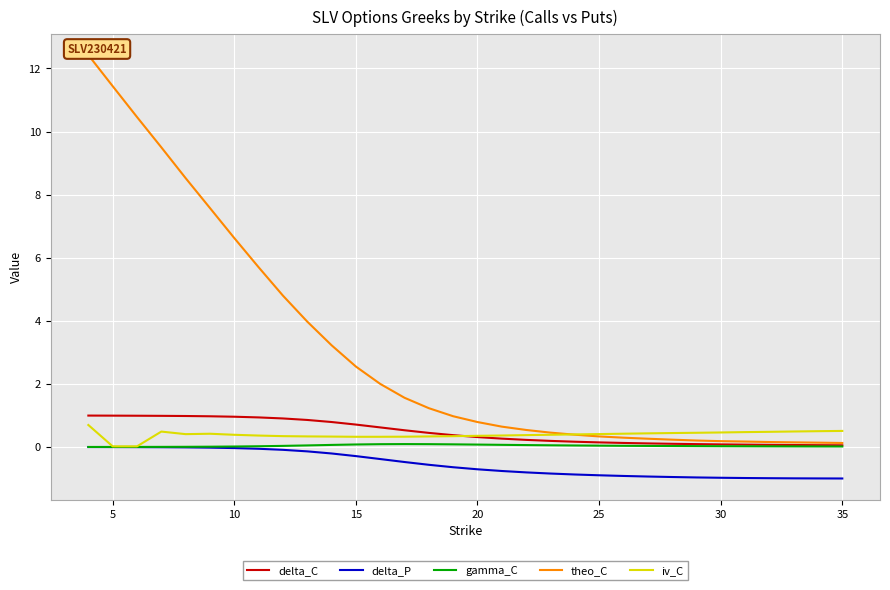

What are all the series names shown in the legend?

delta_C, delta_P, gamma_C, theo_C, iv_C